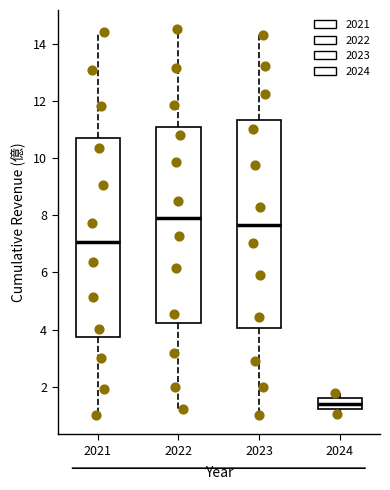

Which box's median line is the lowest?

2024